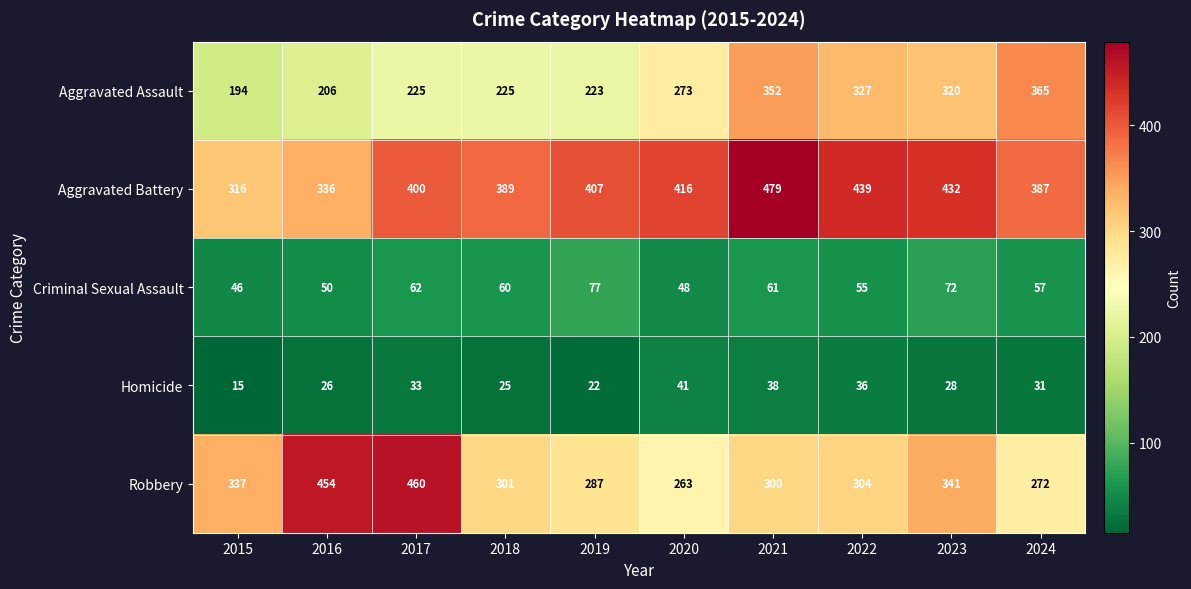

At how many categories does at least one series exceed 466?

1